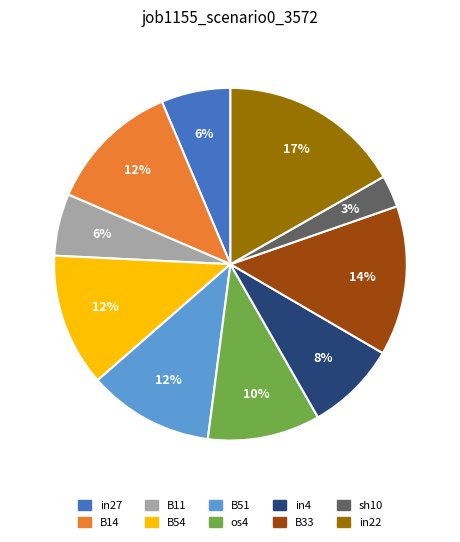

To the nearest percent, what percentage of the pie is B14?

12%